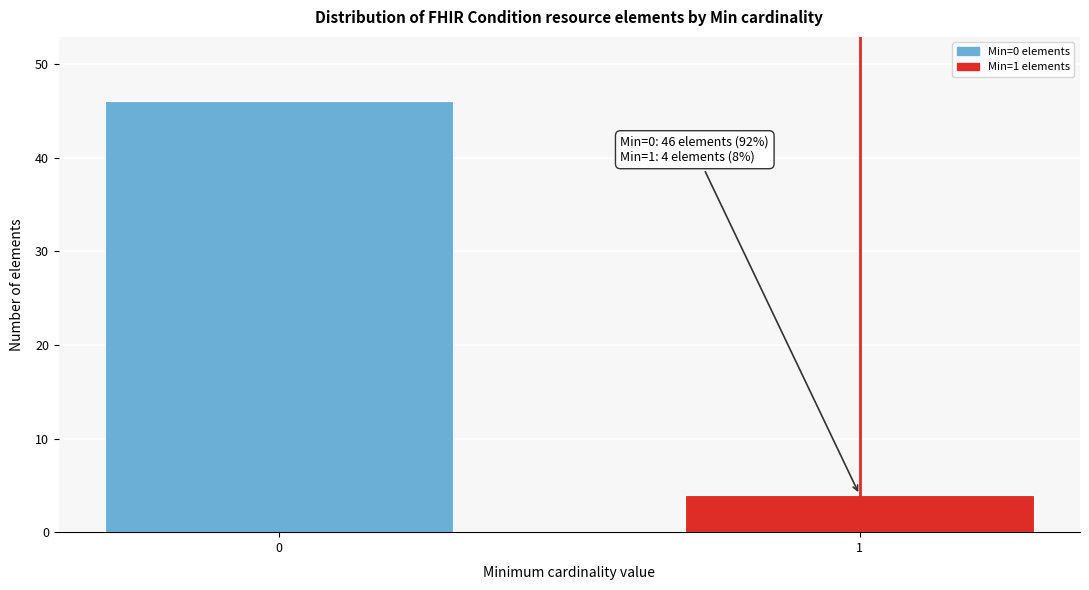

Reading left to right, transcribe all the data shown in this chart.

0=46	1=4